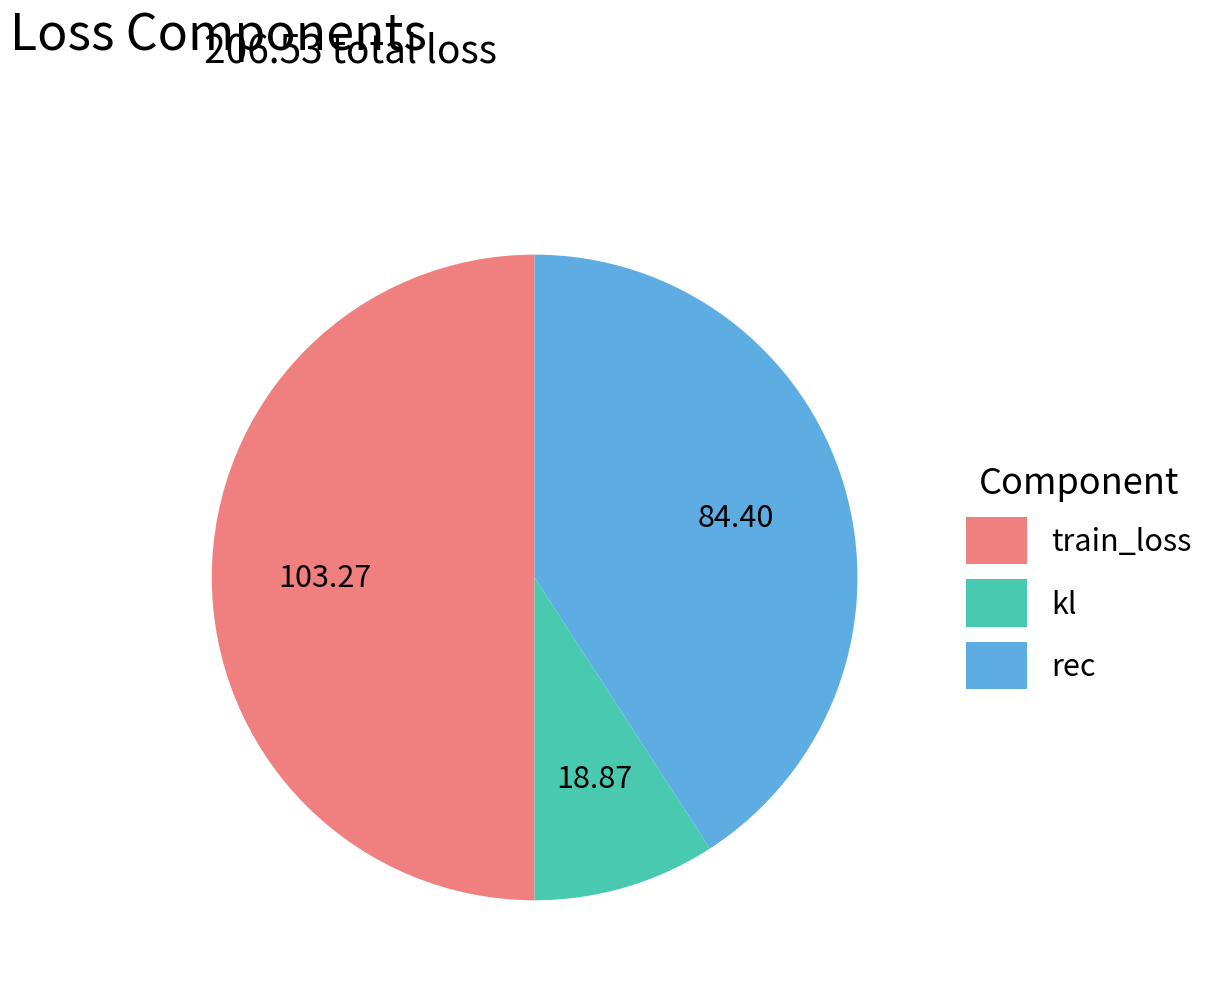

Which category has the smallest portion of the pie?

kl